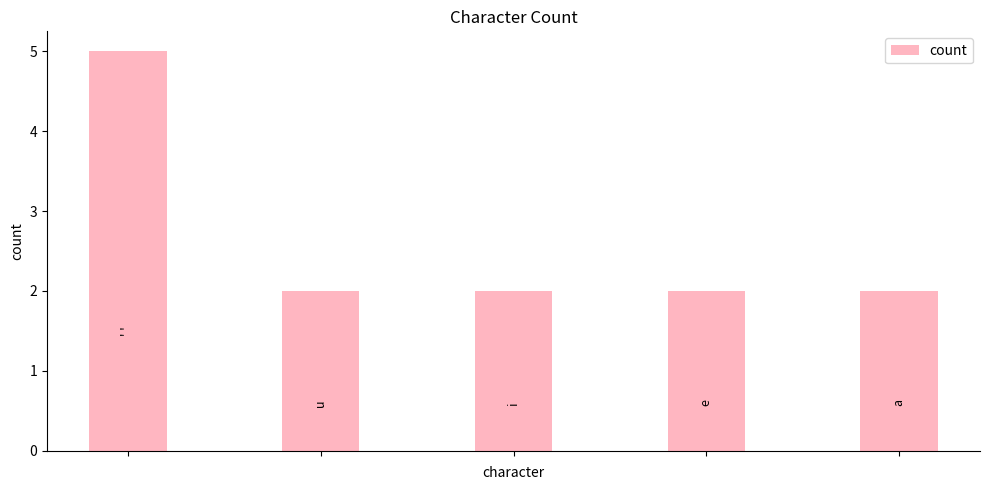

What is the value of the 3rd bar from the left?

2